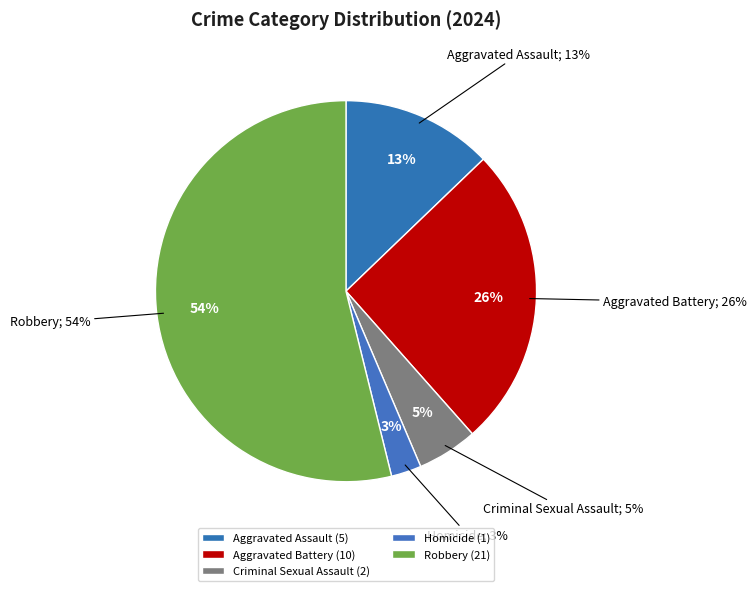

Approximately how many times larger is the value at Robbery compared to Aggravated Battery?

2.1